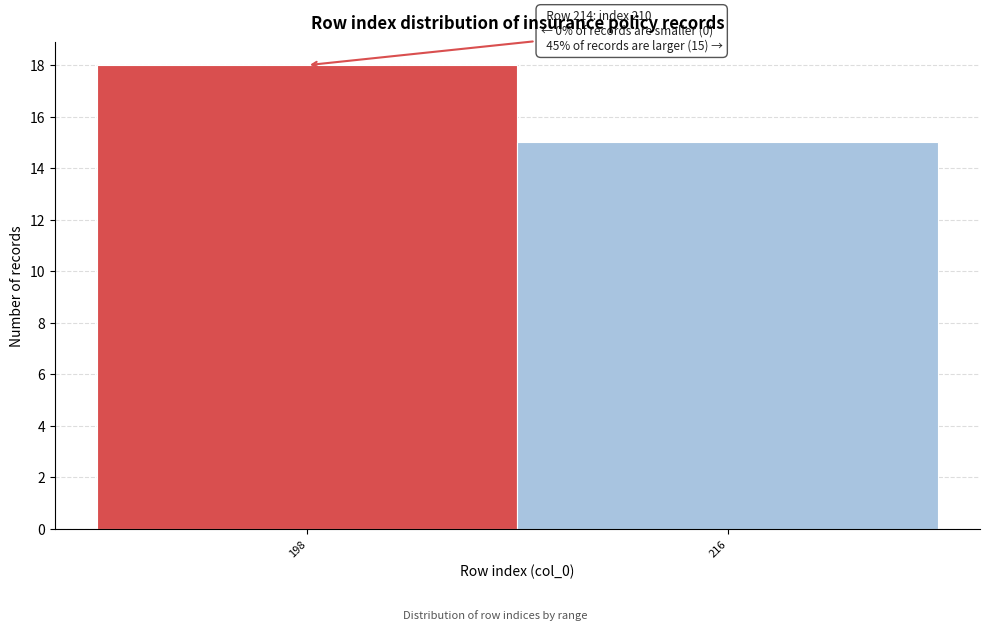

Reading right to left, transcribe all the data shown in this chart.

15	18